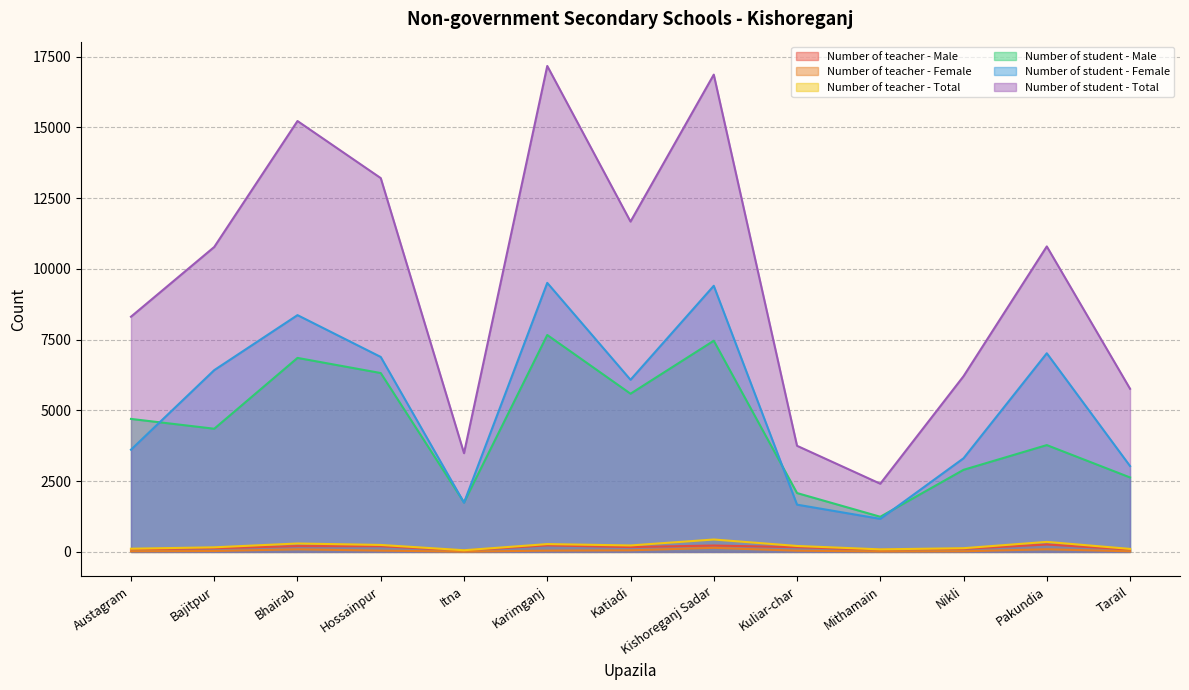

What is the difference between the highest and lowest values at Mithamain?

2394